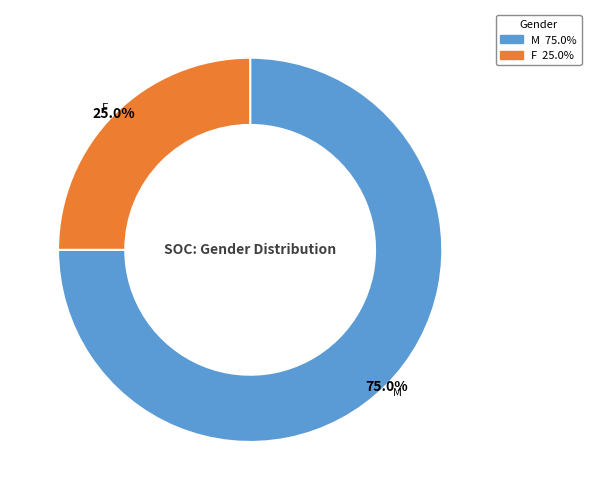

What is the majority slice?

M